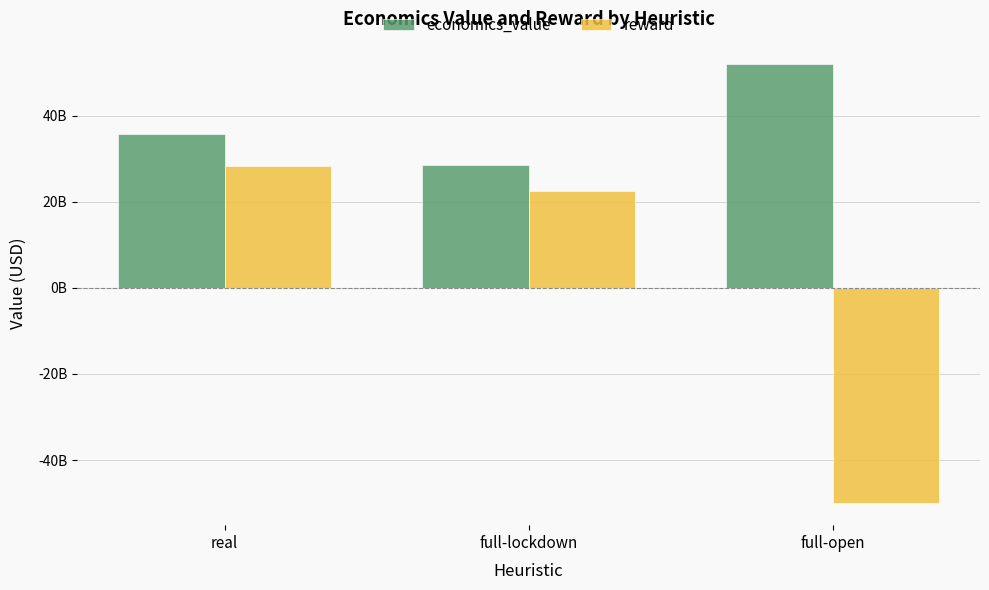

Which series changed the most between real and full-open?

reward